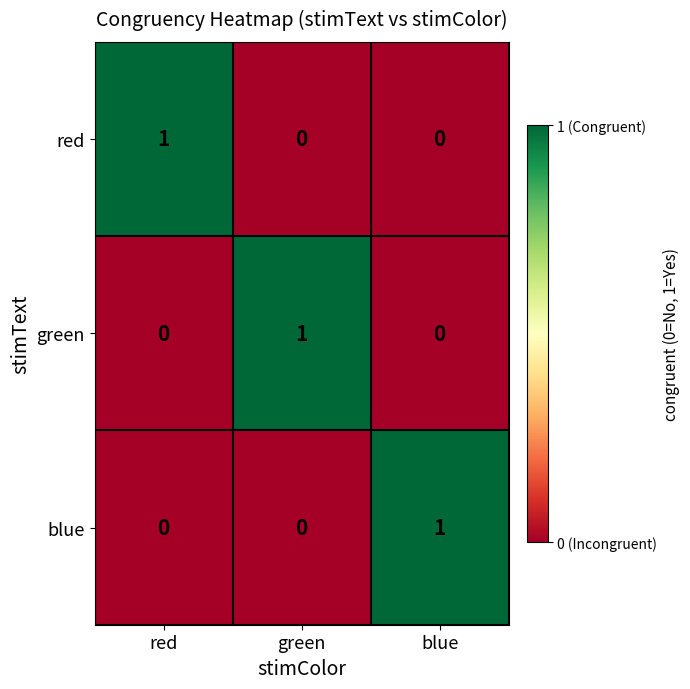

How many categories are shown in the chart?

3